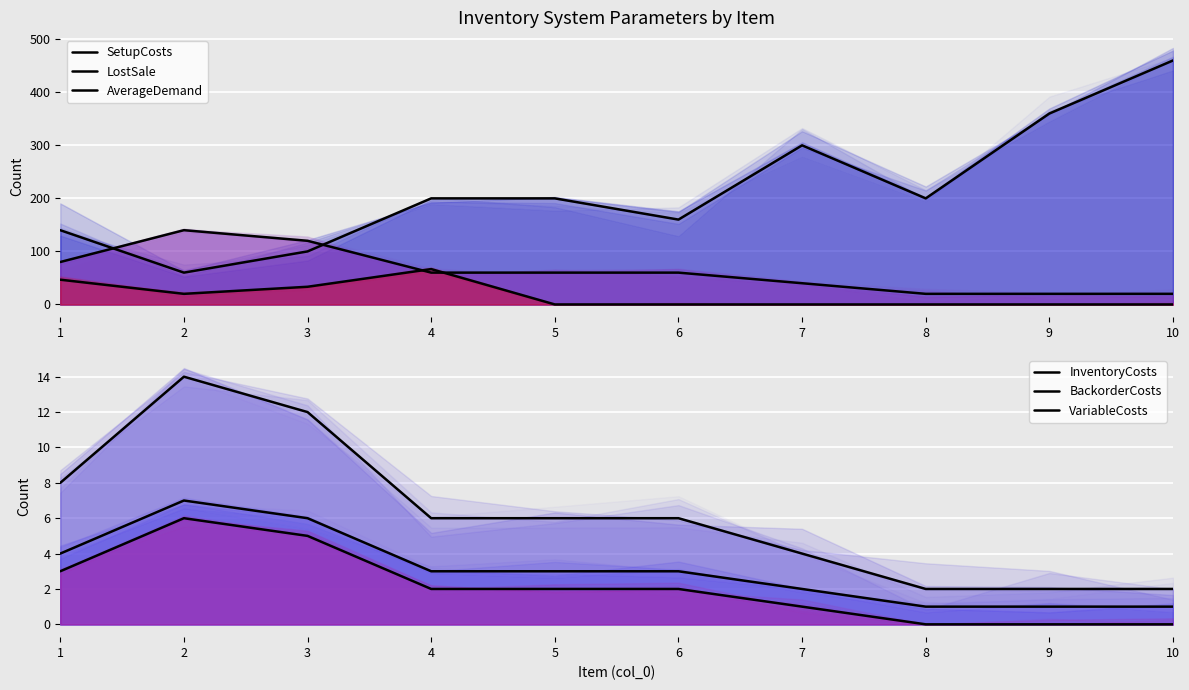

Rank the series at 3 from highest to lowest value.

LostSale, SetupCosts, AverageDemand, BackorderCosts, InventoryCosts, VariableCosts